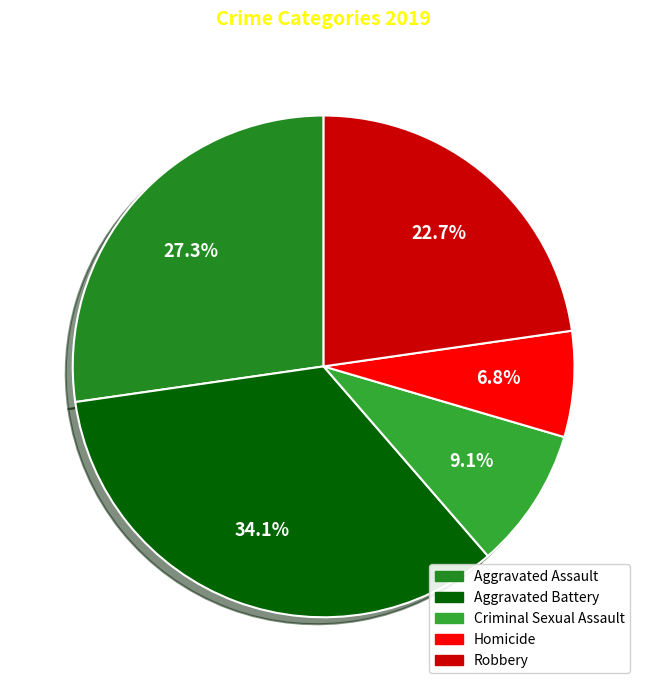

Which has a higher value, Aggravated Battery or Robbery?

Aggravated Battery